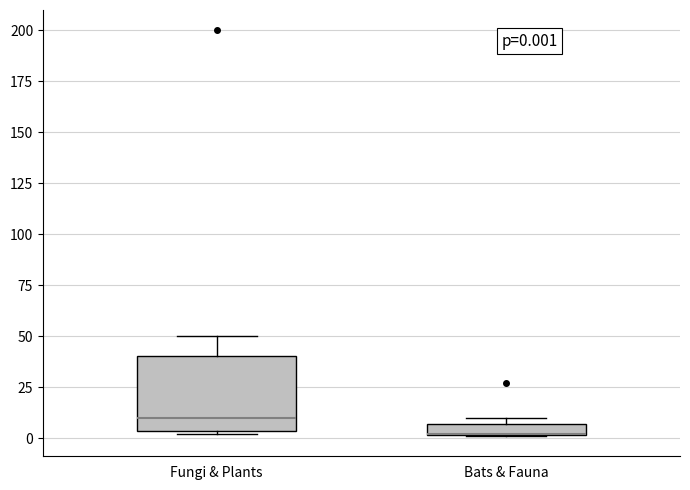

Comparing the boxes themselves (not the whiskers), which one is the tallest?

Fungi & Plants